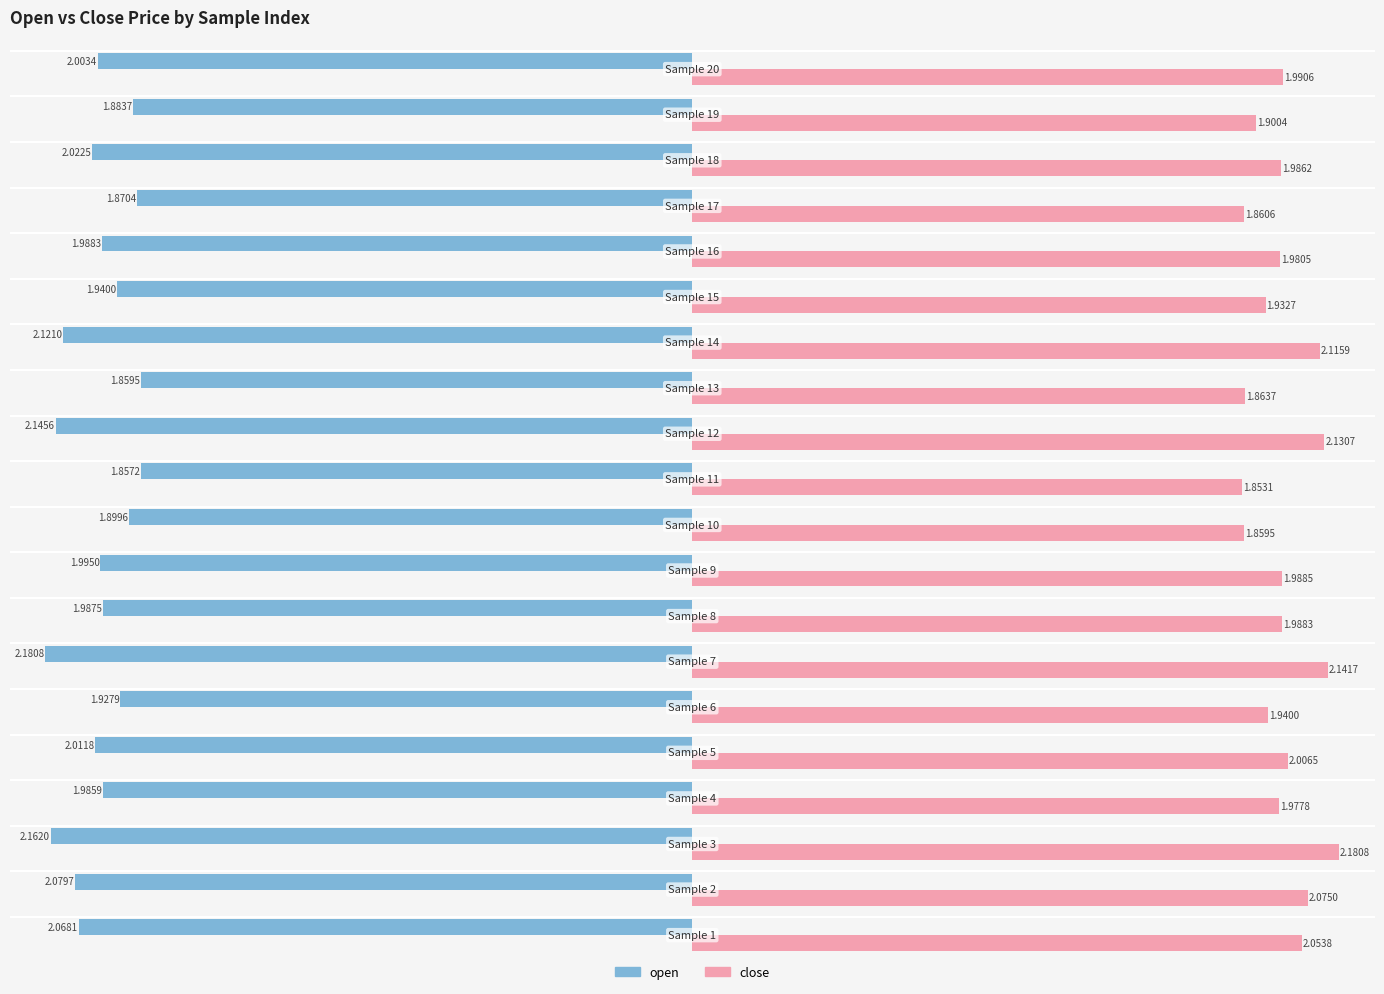

Rank the series by their maximum value, from lowest to highest.

open, close